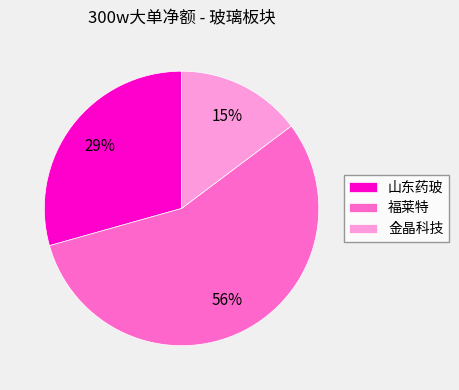

Between 福莱特 and 山东药玻, which is larger?

福莱特